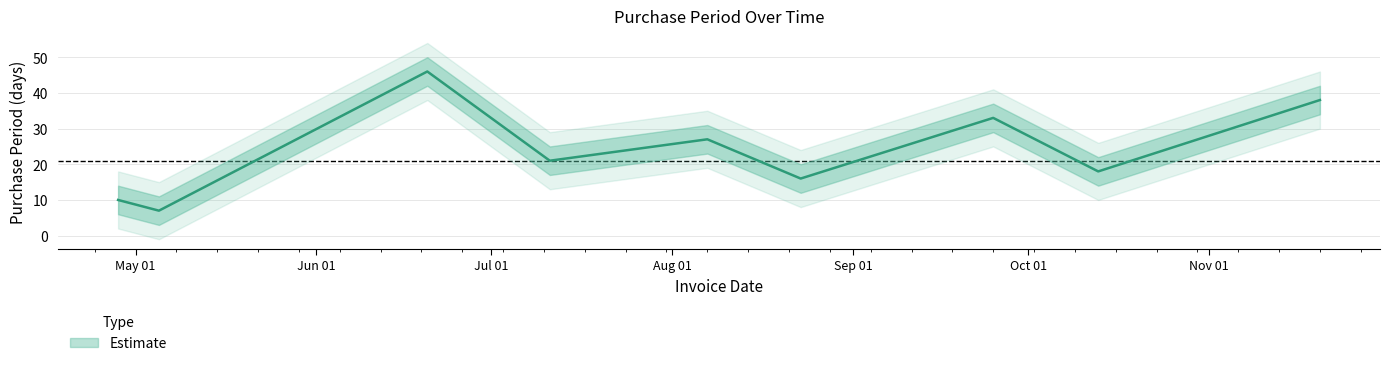

At which label does the data first exceed 21?

2017-06-20